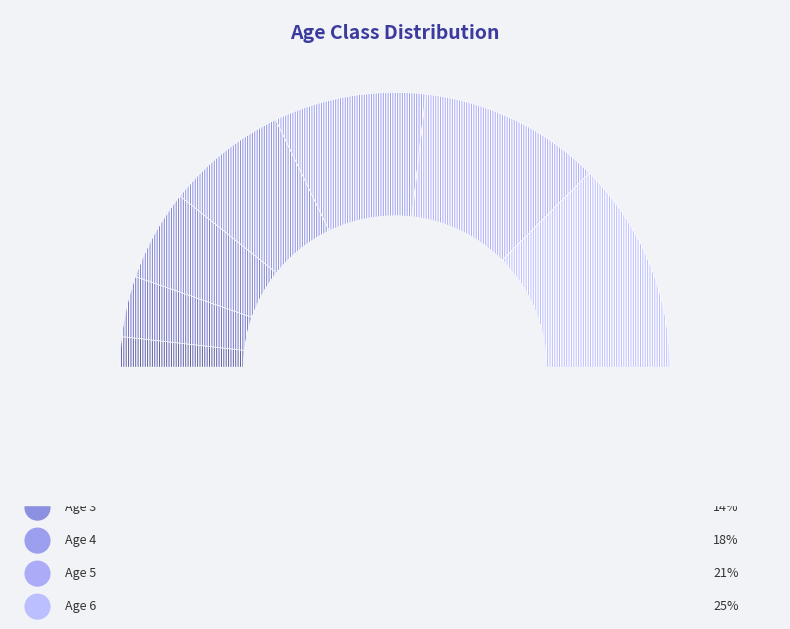

Does any single category account for the majority?

No